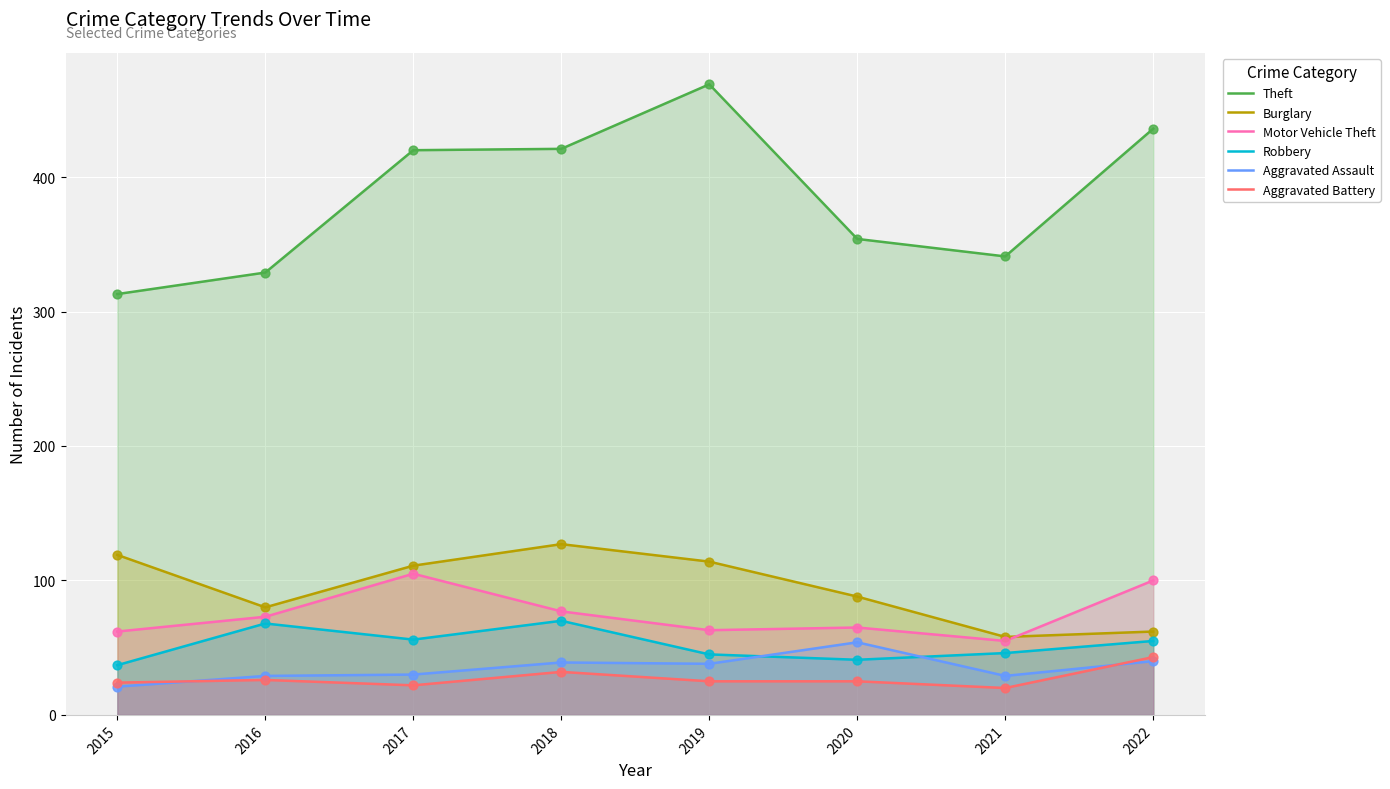

What are all the series names shown in the legend?

Theft, Burglary, Motor Vehicle Theft, Robbery, Aggravated Assault, Aggravated Battery